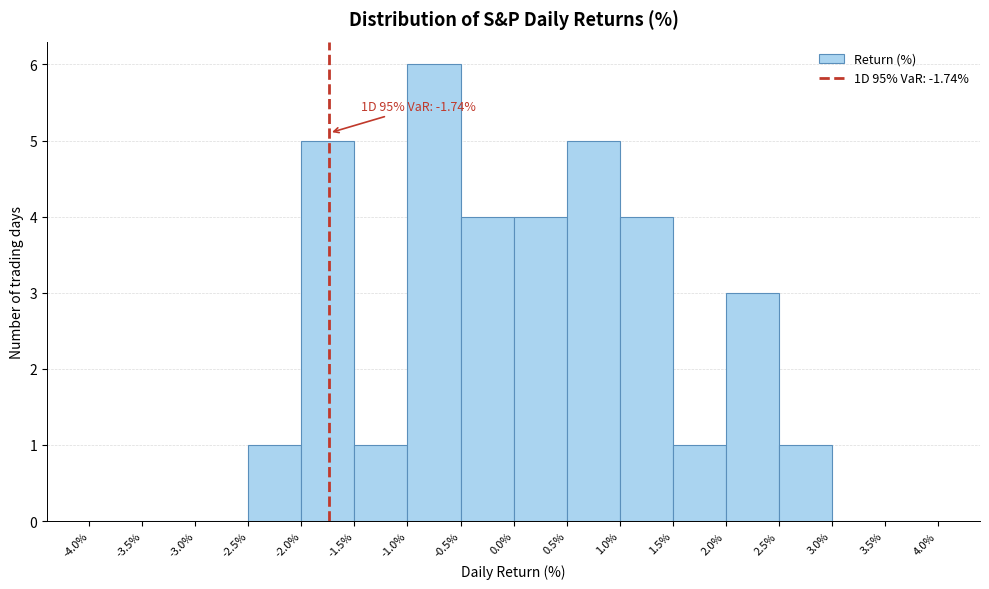

Which range on the x-axis has the tallest bar?

-1.0% to -0.5%